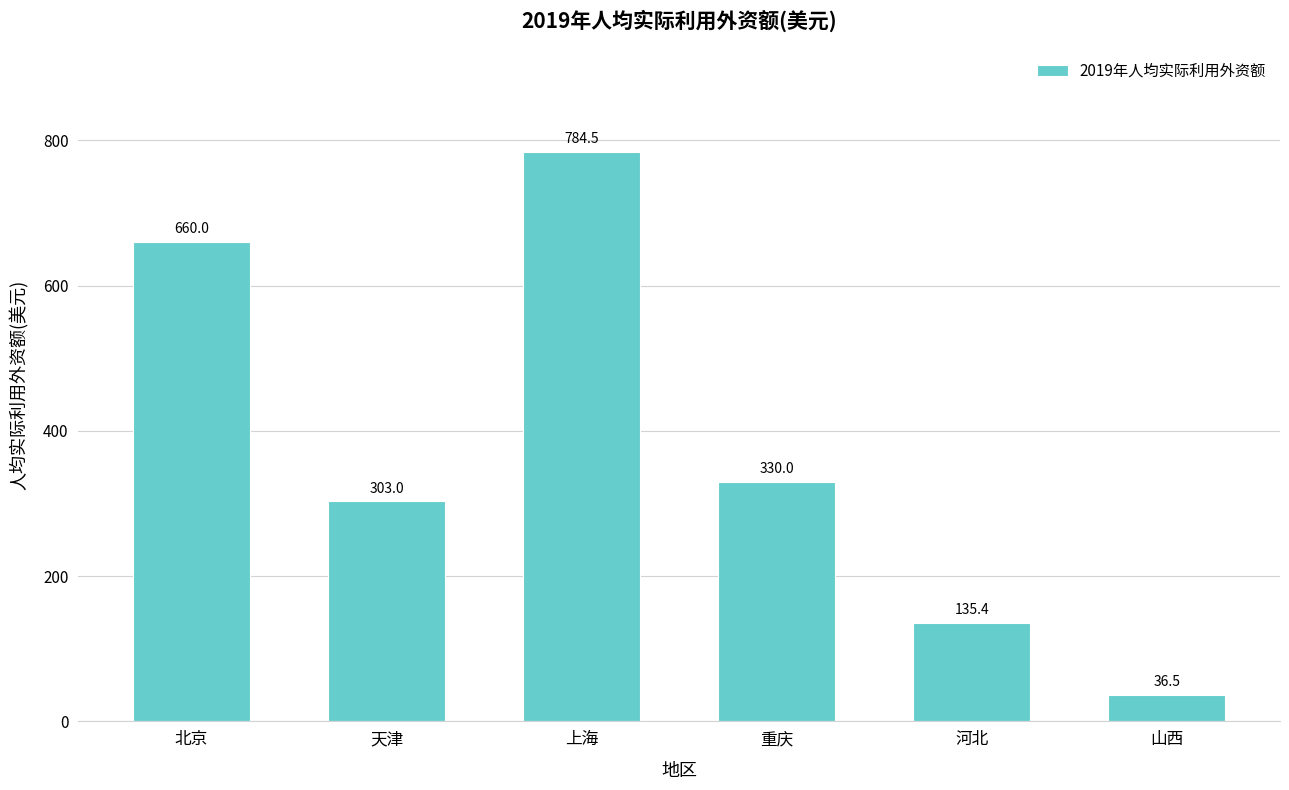

What is the average value?

374.9